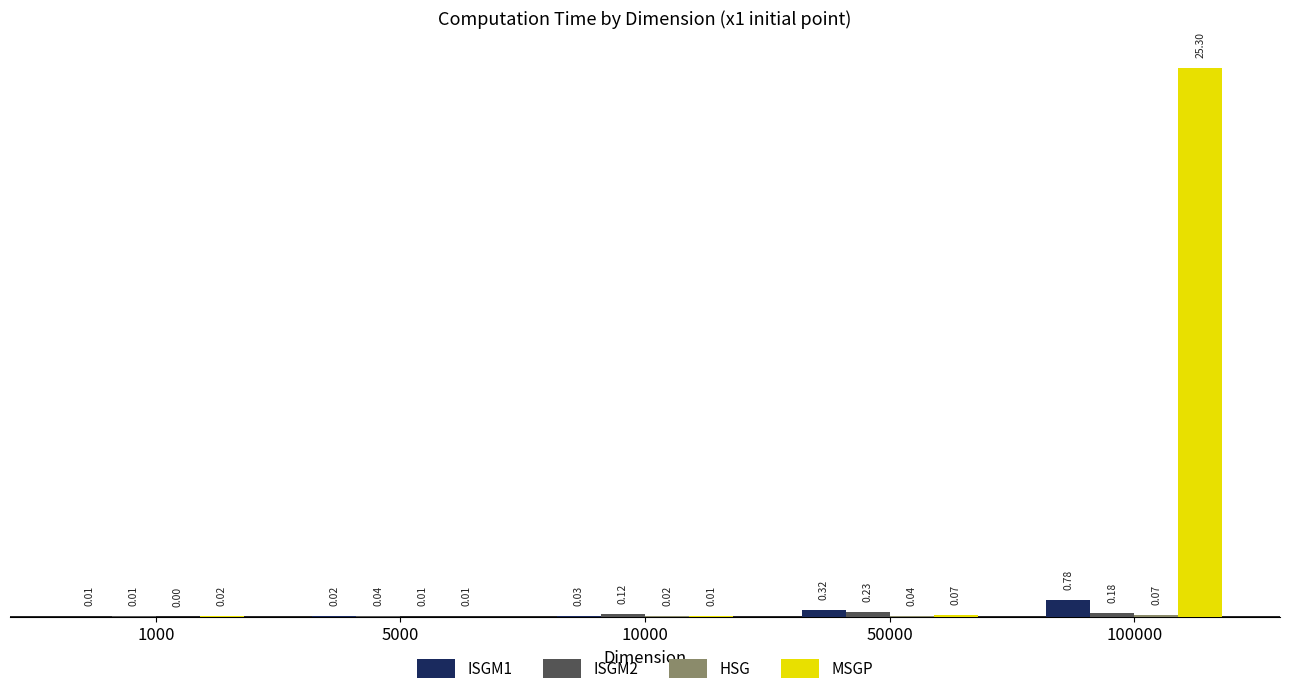

The value of MSGP at 100000 is 10.1. True or false?

False